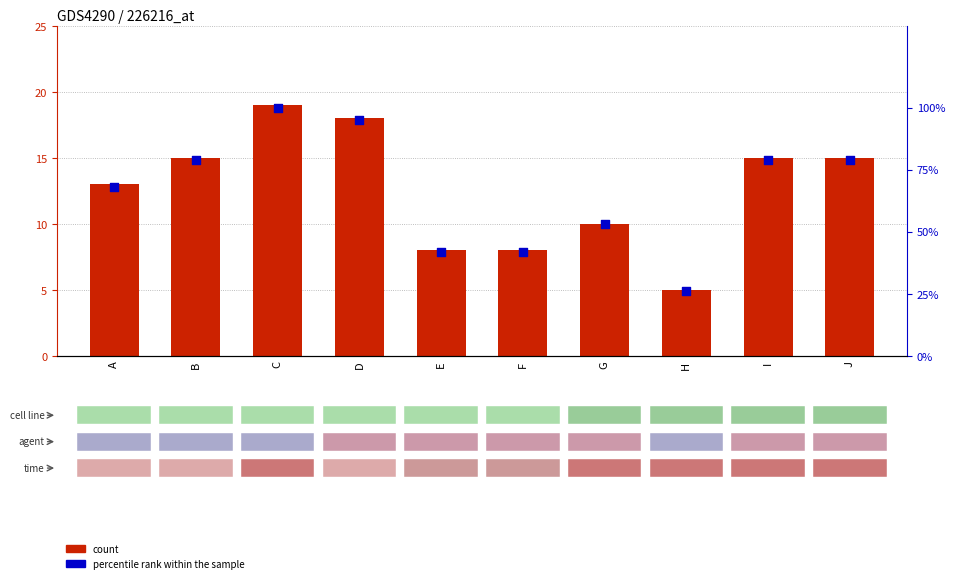

Approximately how many times larger is the value at E compared to G?

0.8